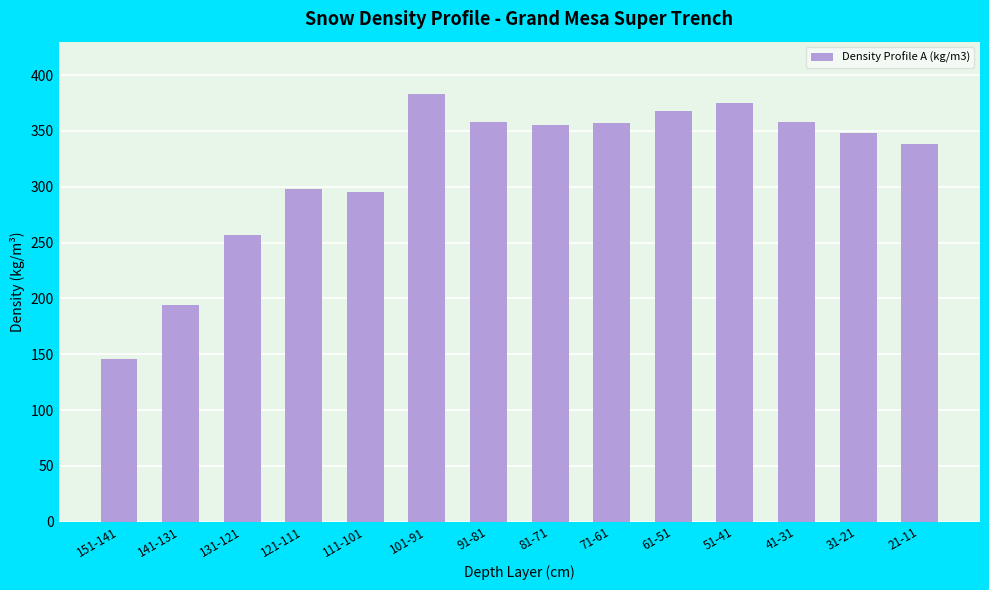

What is the maximum value shown in the chart?

383